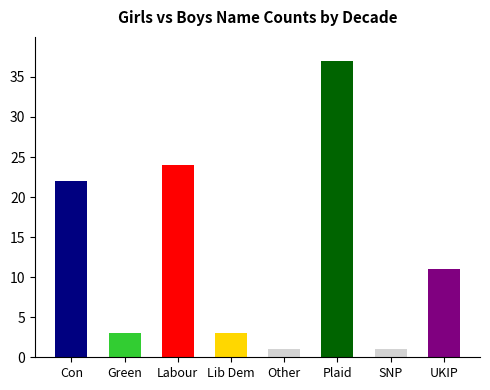

Count the number of categories in the chart.

8